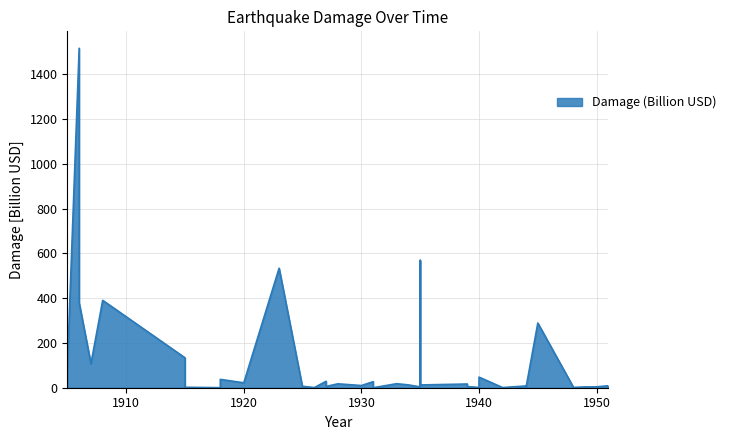

What is the value of the 30th point from the left?

0.7